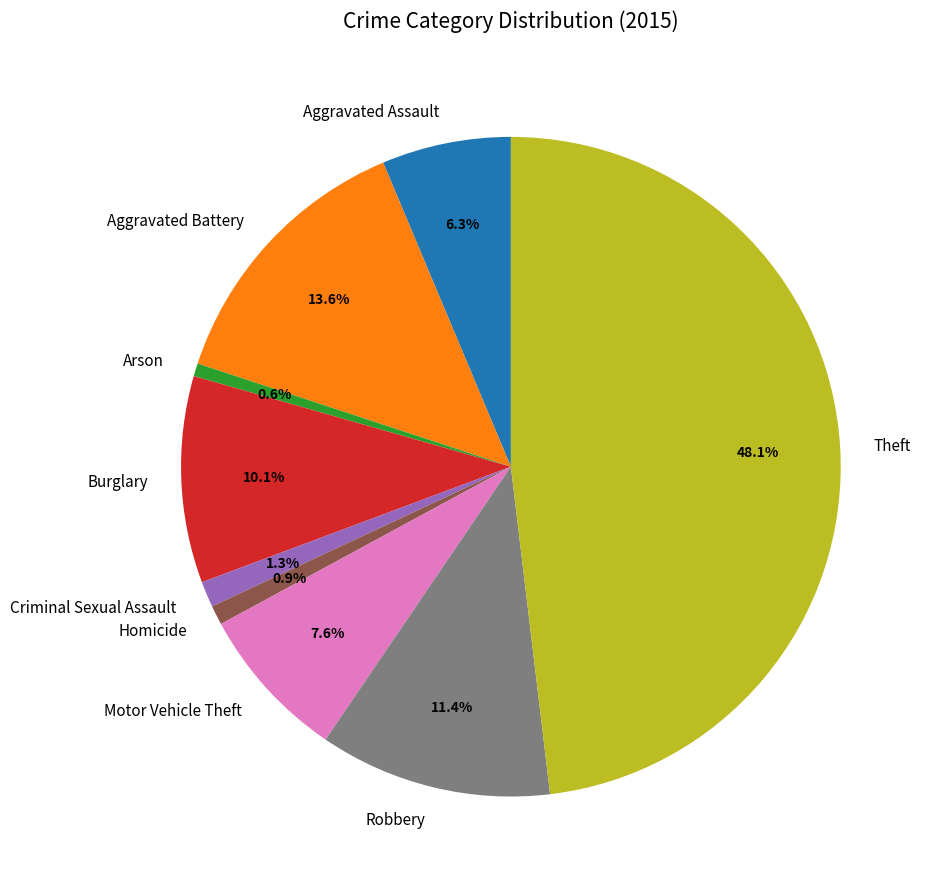

Between Motor Vehicle Theft and Aggravated Battery, which is larger?

Aggravated Battery